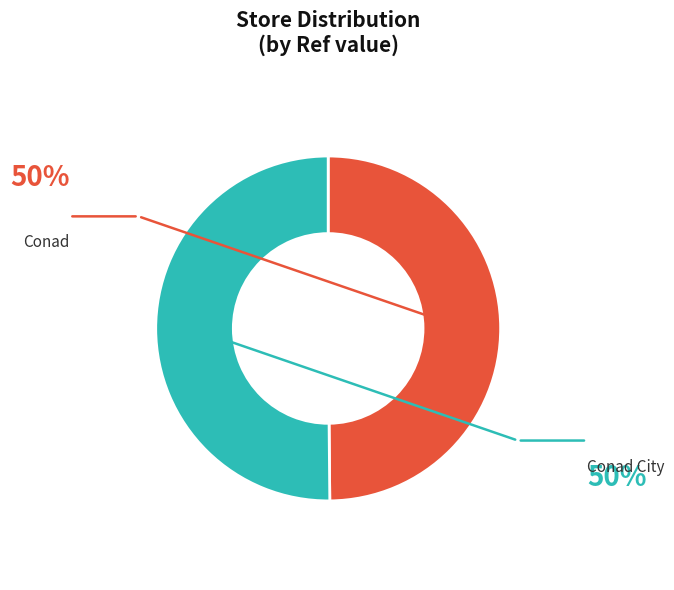

Rank the categories by value from lowest to highest.

Conad, Conad City